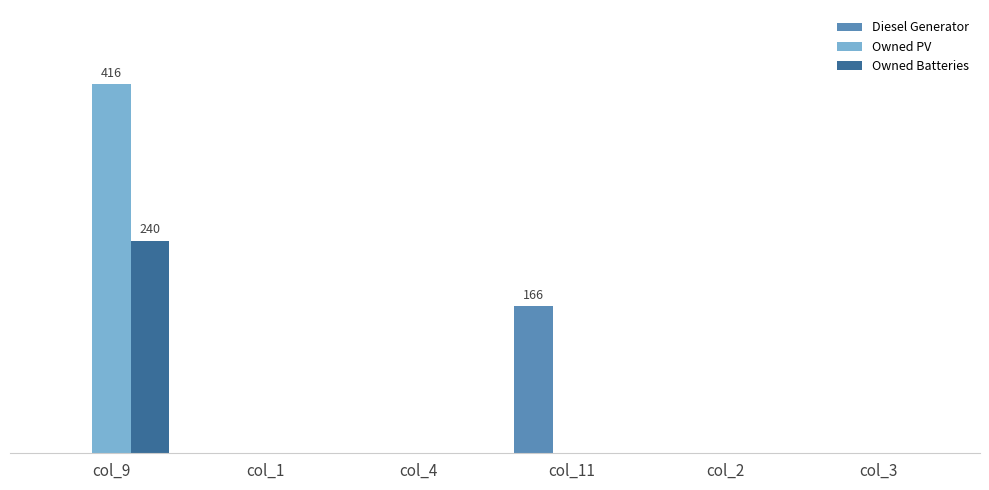

What are all the series names shown in the legend?

Diesel Generator, Owned PV, Owned Batteries